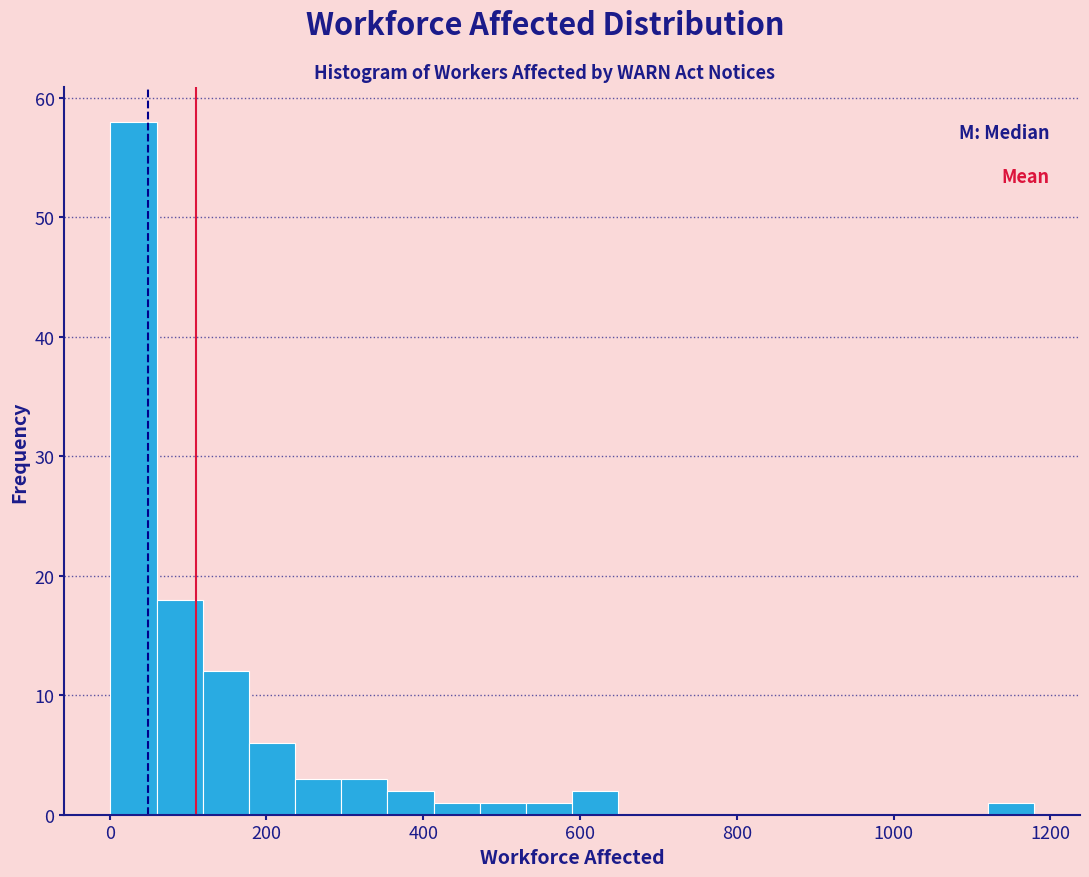

Around what value on the x-axis is the tallest bar? Give the approximate position of its centre, as read against the axis.

40